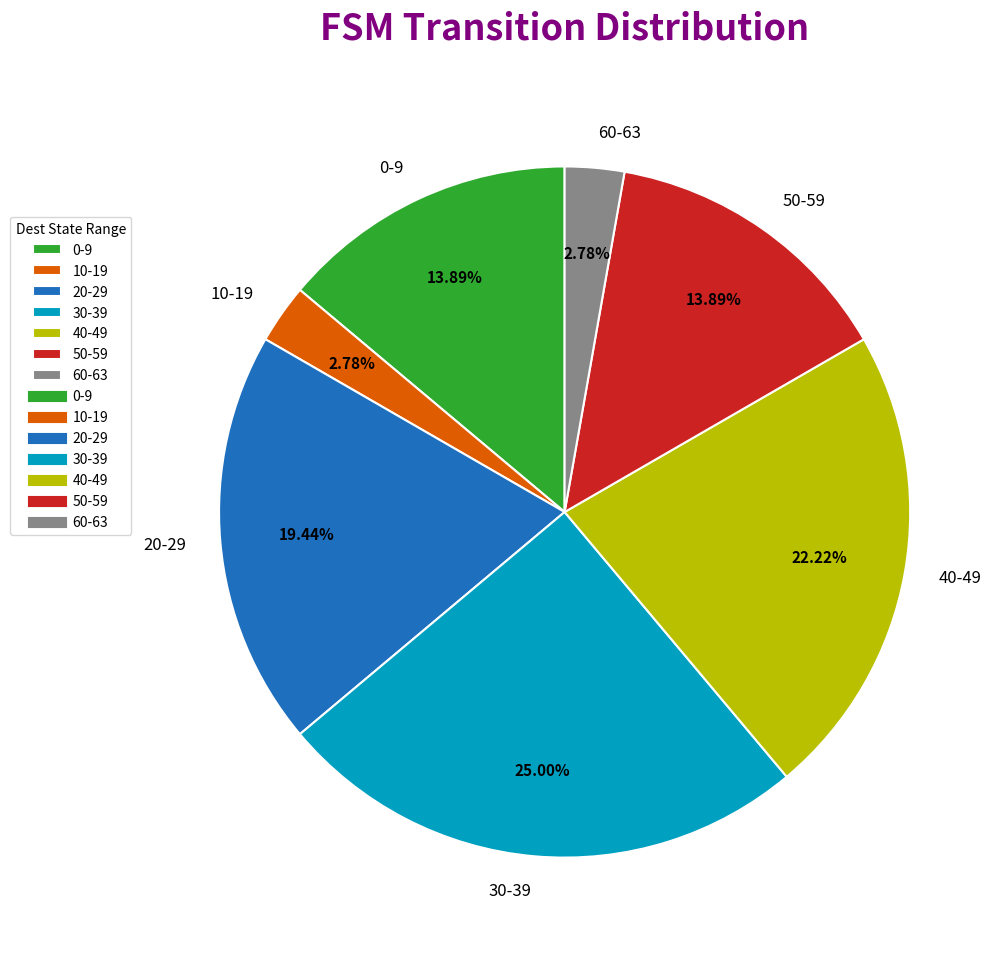

Is there a majority slice in this chart?

No